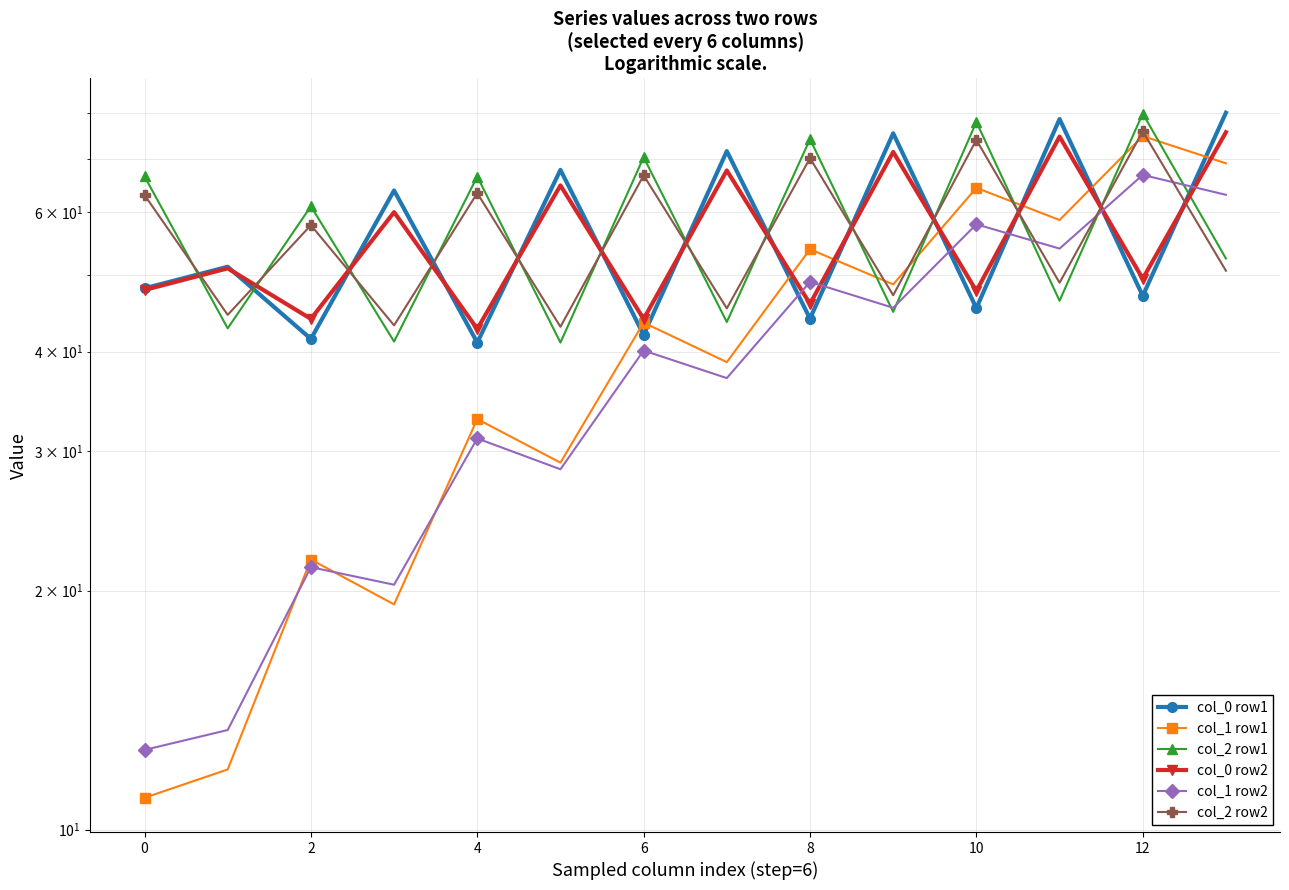

Reading right to left, transcribe all the data shown in this chart.

col_0 row1: 80.0	47.0	78.5	45.4	75.3	44.0	71.6	42.0	67.8	41.1	63.8	41.5	51.2	48.1
col_1 row1: 69.1	74.7	58.6	64.3	48.6	53.8	38.8	43.5	29.0	32.9	19.2	21.9	11.9	11.0
col_2 row1: 52.4	79.8	46.4	77.9	44.9	74.1	43.6	70.3	41.1	66.5	41.2	61.0	42.8	66.5
col_0 row2: 75.6	49.4	74.6	47.7	71.4	46.0	67.6	44.0	64.8	42.7	59.9	44.0	50.9	47.8
col_1 row2: 63.0	66.8	53.9	57.9	45.4	49.0	37.0	40.1	28.4	31.1	20.3	21.4	13.3	12.6
col_2 row2: 50.6	75.8	48.8	73.9	47.1	70.1	45.3	66.7	43.0	63.4	43.2	57.7	44.5	63.0